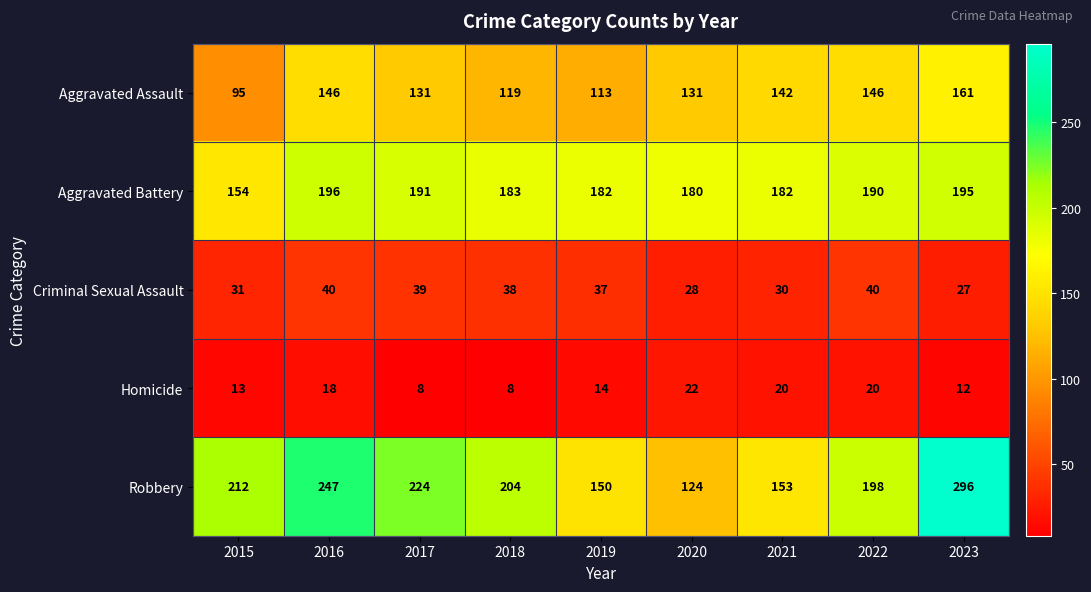

Where does the Robbery series first go above 204?

2015